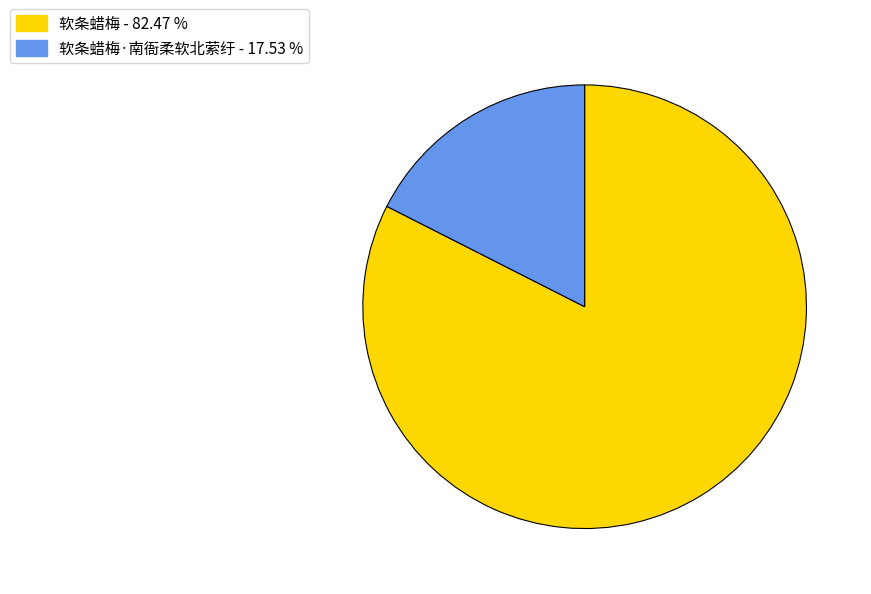

Is there any slice that represents more than half of the pie?

Yes